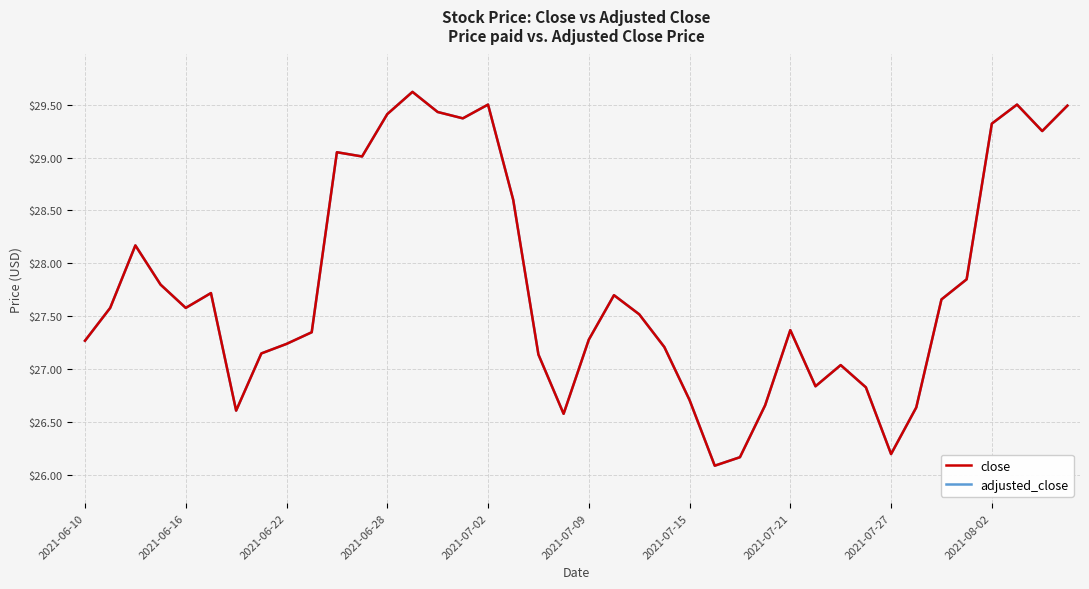

Is this an area chart (filled region under the line)?

No